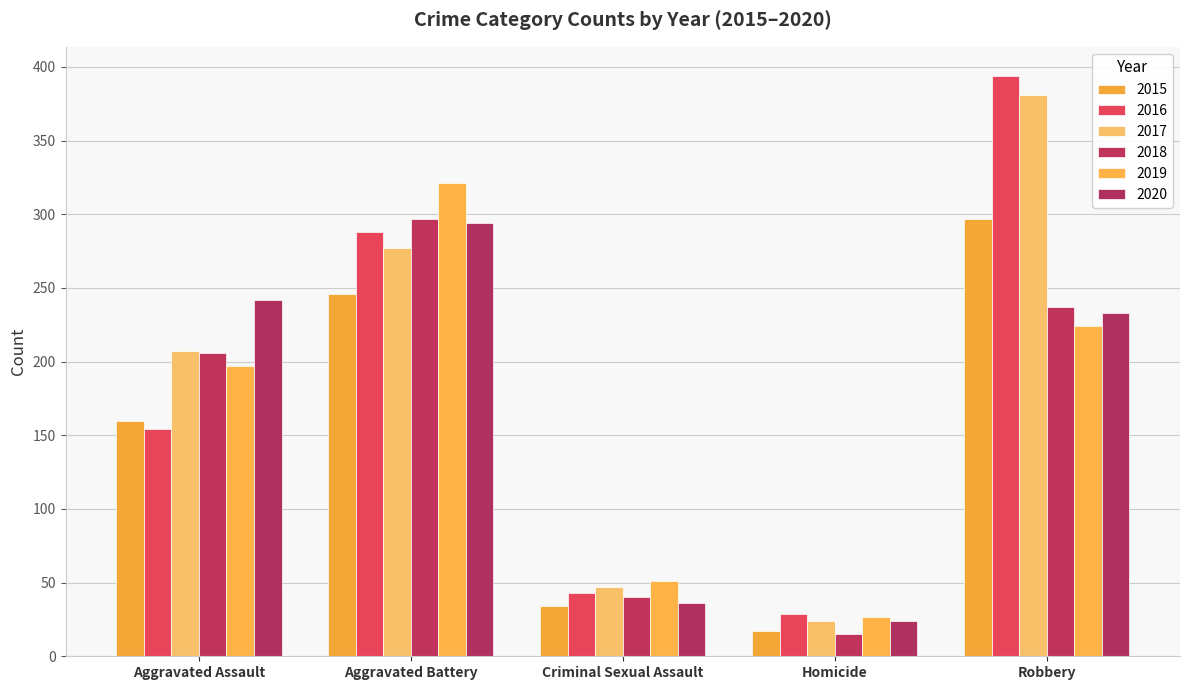

The 2015 series shows 17 at Homicide. True or false?

True